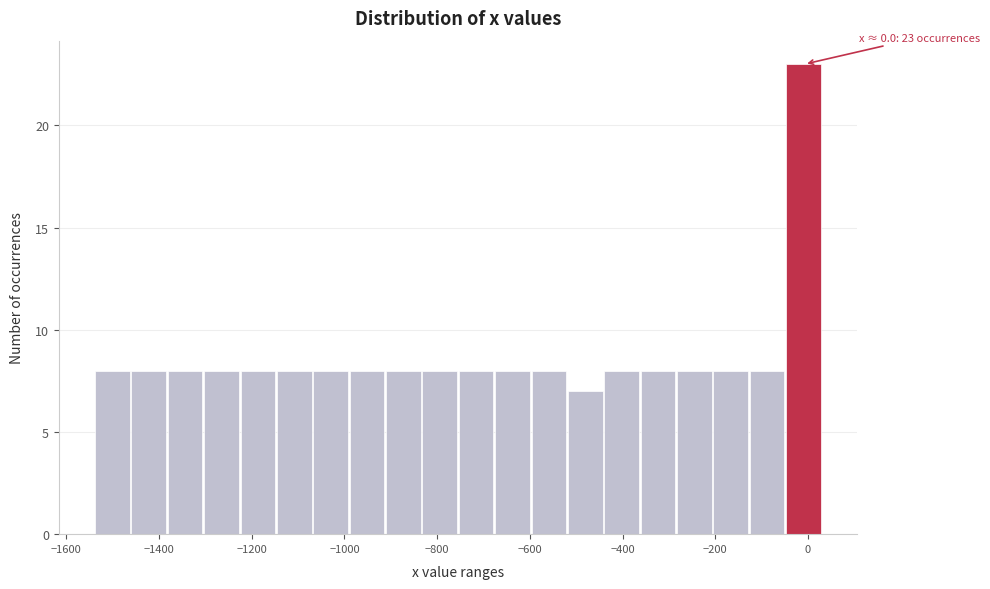

Around what value on the x-axis is the tallest bar? Give the approximate position of its centre, as read against the axis.

0